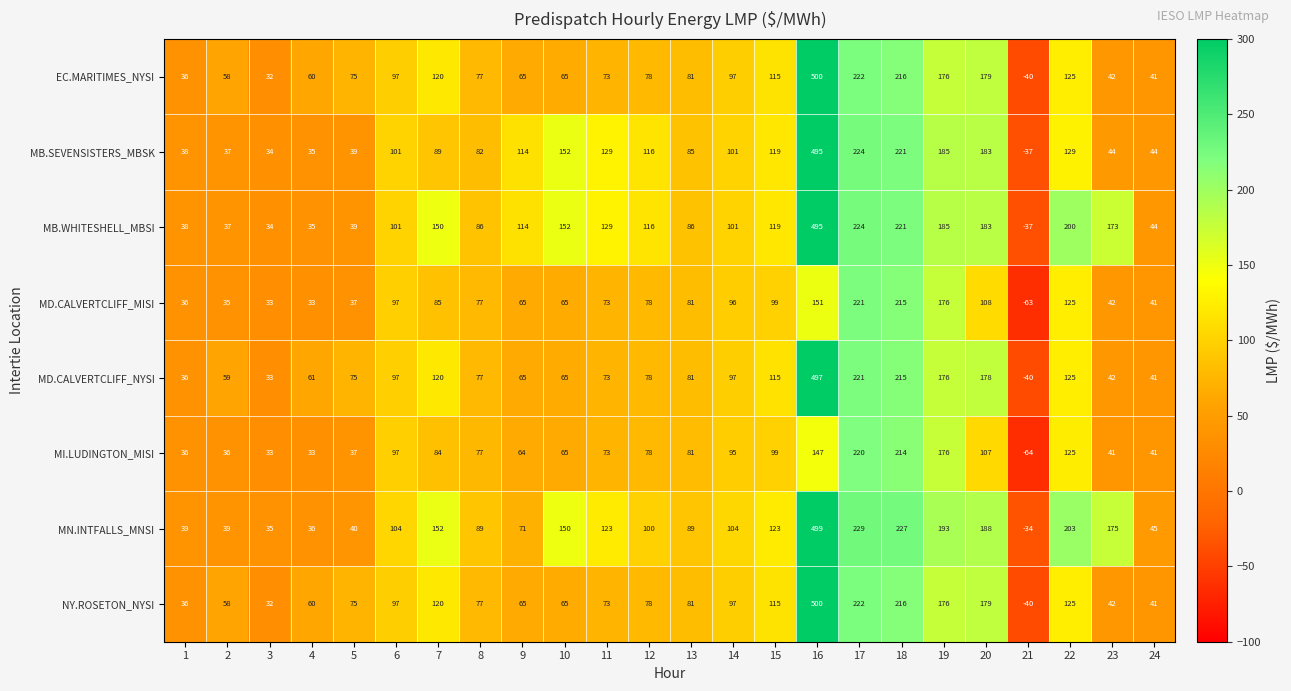

What is the average value of the MB.WHITESHELL_MBSI series?

126